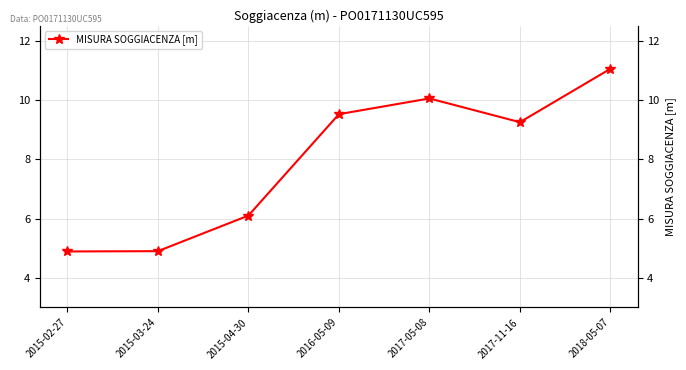

Which has a higher value, 2016-05-09 or 2015-03-24?

2016-05-09